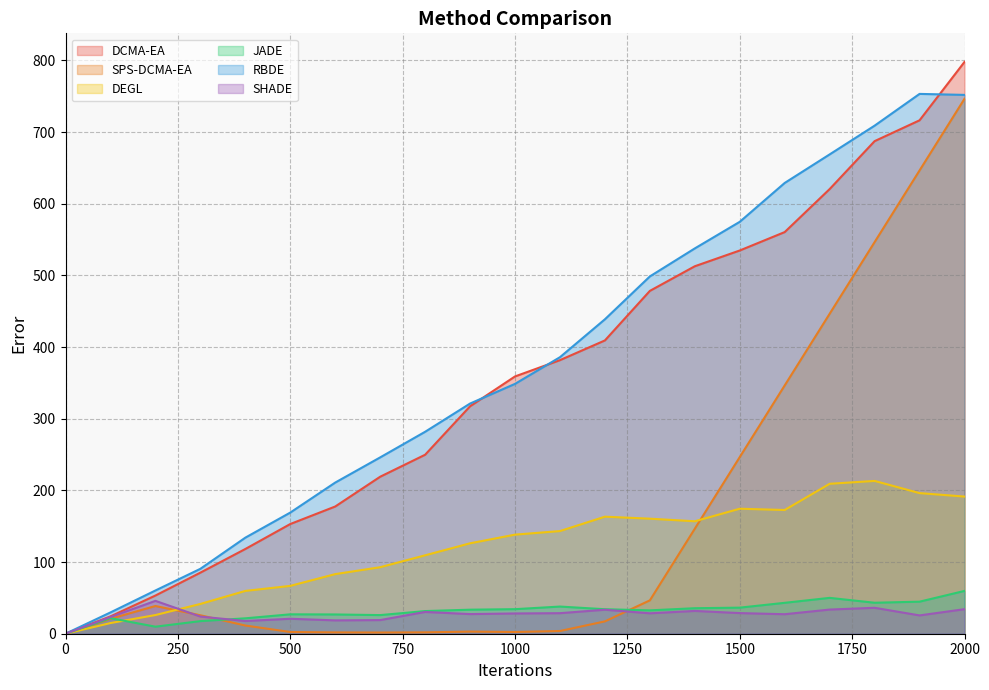

At which category is the sum across all series the highest?

2000